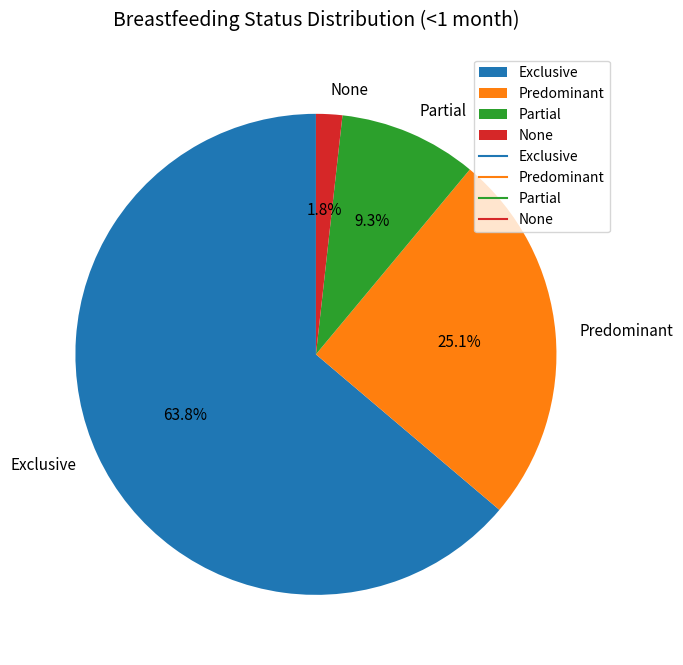

To the nearest percent, what is the combined percentage of Exclusive and Partial?

73%